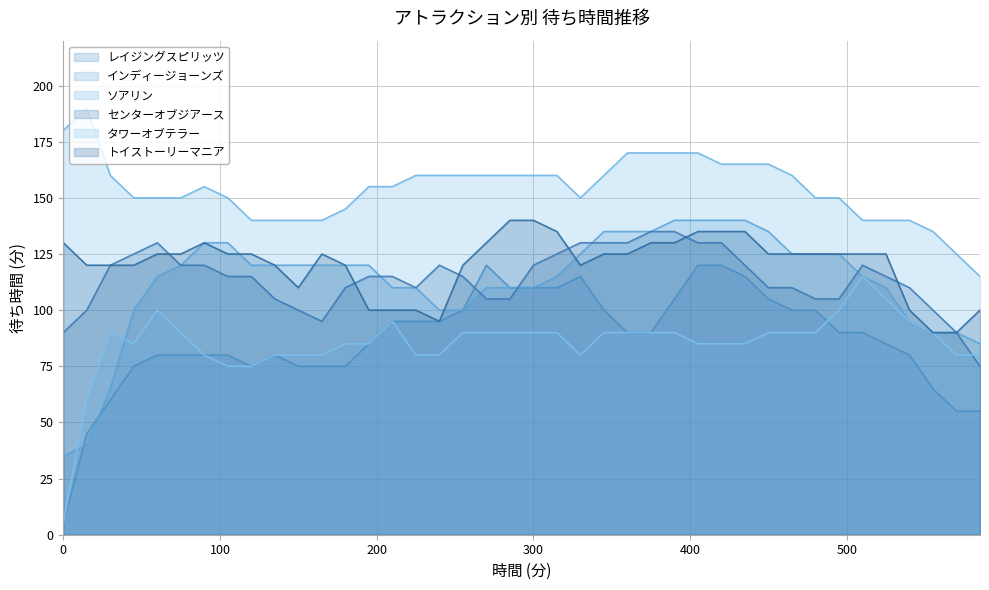

Reading right to left, list all the values displayed in this chart.

レイジングスピリッツ: 585=55	570=55	555=65	540=80	525=85	510=90	495=90	480=100	465=100	450=105	435=115	420=120	405=120	390=105	375=90	360=90	345=100	330=115	315=110	300=110	285=110	270=120	255=100	240=95	225=95	210=95	195=85	180=75	165=75	150=75	135=80	120=75	105=80	90=80	75=80	60=80	45=75	30=60	15=45	0=5
インディージョーンズ: 585=85	570=90	555=90	540=95	525=110	510=115	495=125	480=125	465=125	450=135	435=140	420=140	405=140	390=140	375=135	360=135	345=135	330=125	315=115	300=110	285=110	270=110	255=100	240=100	225=110	210=110	195=120	180=120	165=120	150=120	135=120	120=120	105=130	90=130	75=120	60=115	45=100	30=65	15=40	0=35
ソアリン: 585=115	570=125	555=135	540=140	525=140	510=140	495=150	480=150	465=160	450=165	435=165	420=165	405=170	390=170	375=170	360=170	345=160	330=150	315=160	300=160	285=160	270=160	255=160	240=160	225=160	210=155	195=155	180=145	165=140	150=140	135=140	120=140	105=150	90=155	75=150	60=150	45=150	30=160	15=190	0=180
センターオブジアース: 585=75	570=90	555=100	540=110	525=115	510=120	495=105	480=105	465=110	450=110	435=120	420=130	405=130	390=135	375=135	360=130	345=130	330=130	315=125	300=120	285=105	270=105	255=115	240=120	225=110	210=115	195=115	180=110	165=95	150=100	135=105	120=115	105=115	90=120	75=120	60=130	45=125	30=120	15=100	0=90
タワーオブテラー: 585=80	570=80	555=90	540=95	525=105	510=115	495=100	480=90	465=90	450=90	435=85	420=85	405=85	390=90	375=90	360=90	345=90	330=80	315=90	300=90	285=90	270=90	255=90	240=80	225=80	210=95	195=85	180=85	165=80	150=80	135=80	120=75	105=75	90=80	75=90	60=100	45=85	30=90	15=60	0=5
トイストーリーマニア: 585=100	570=90	555=90	540=100	525=125	510=125	495=125	480=125	465=125	450=125	435=135	420=135	405=135	390=130	375=130	360=125	345=125	330=120	315=135	300=140	285=140	270=130	255=120	240=95	225=100	210=100	195=100	180=120	165=125	150=110	135=120	120=125	105=125	90=130	75=125	60=125	45=120	30=120	15=120	0=130